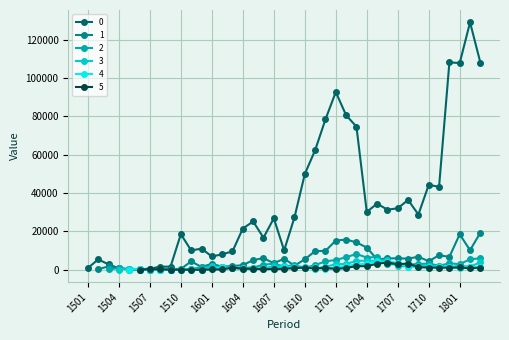

What is the maximum value for 5?

3767